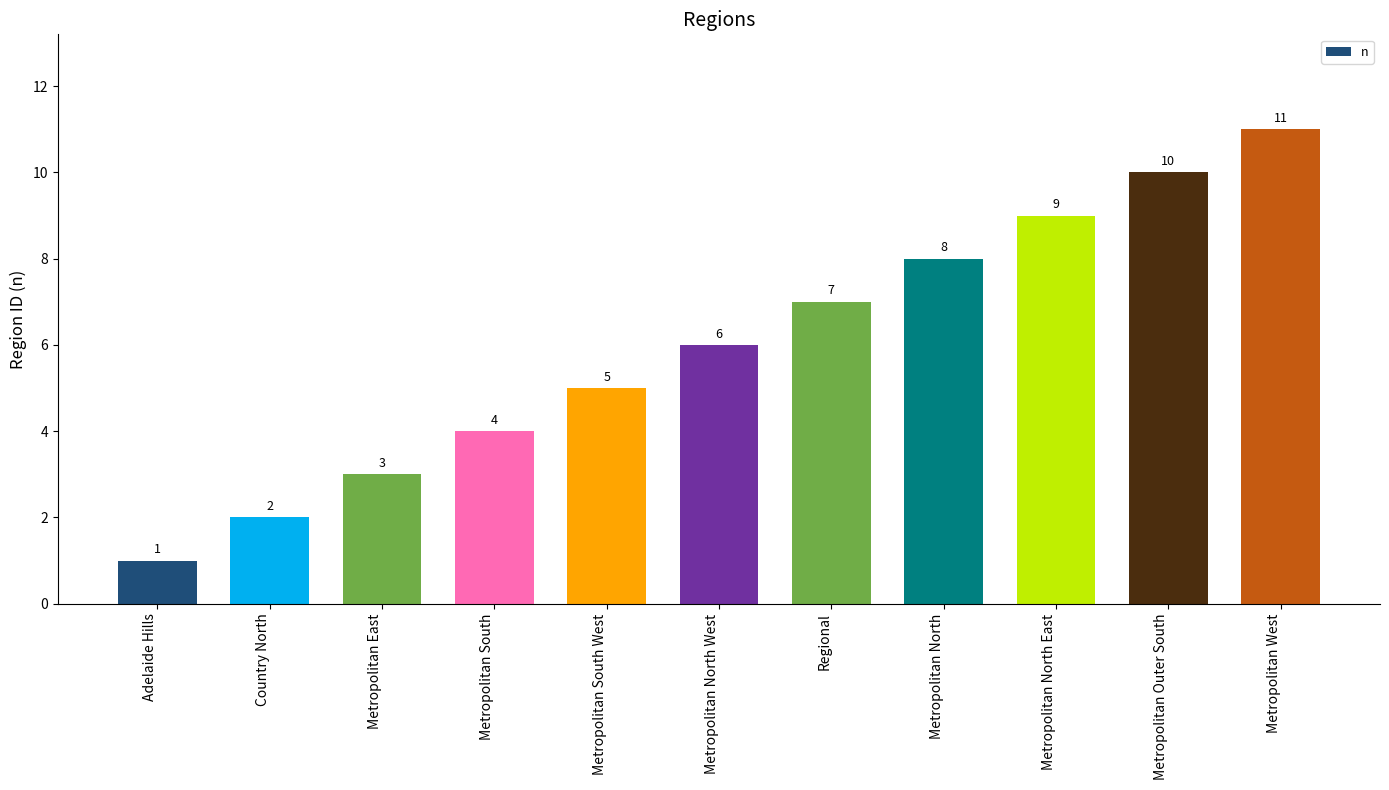

The chart shows a value of 7 at Regional. True or false?

True